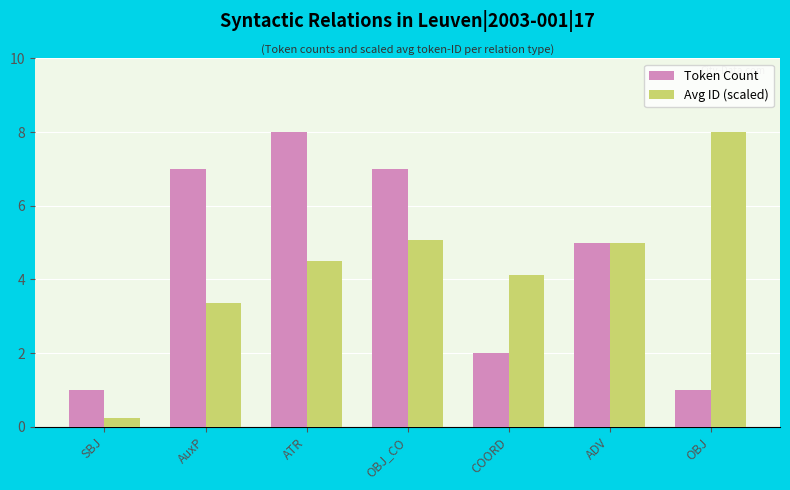

How many data points does each series have?

7